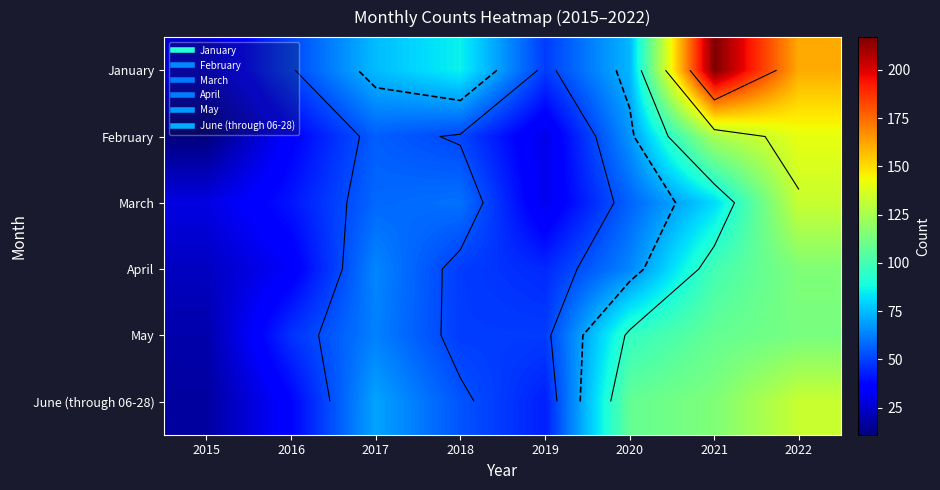

True or false: May has a value of 63 at 2017.

True